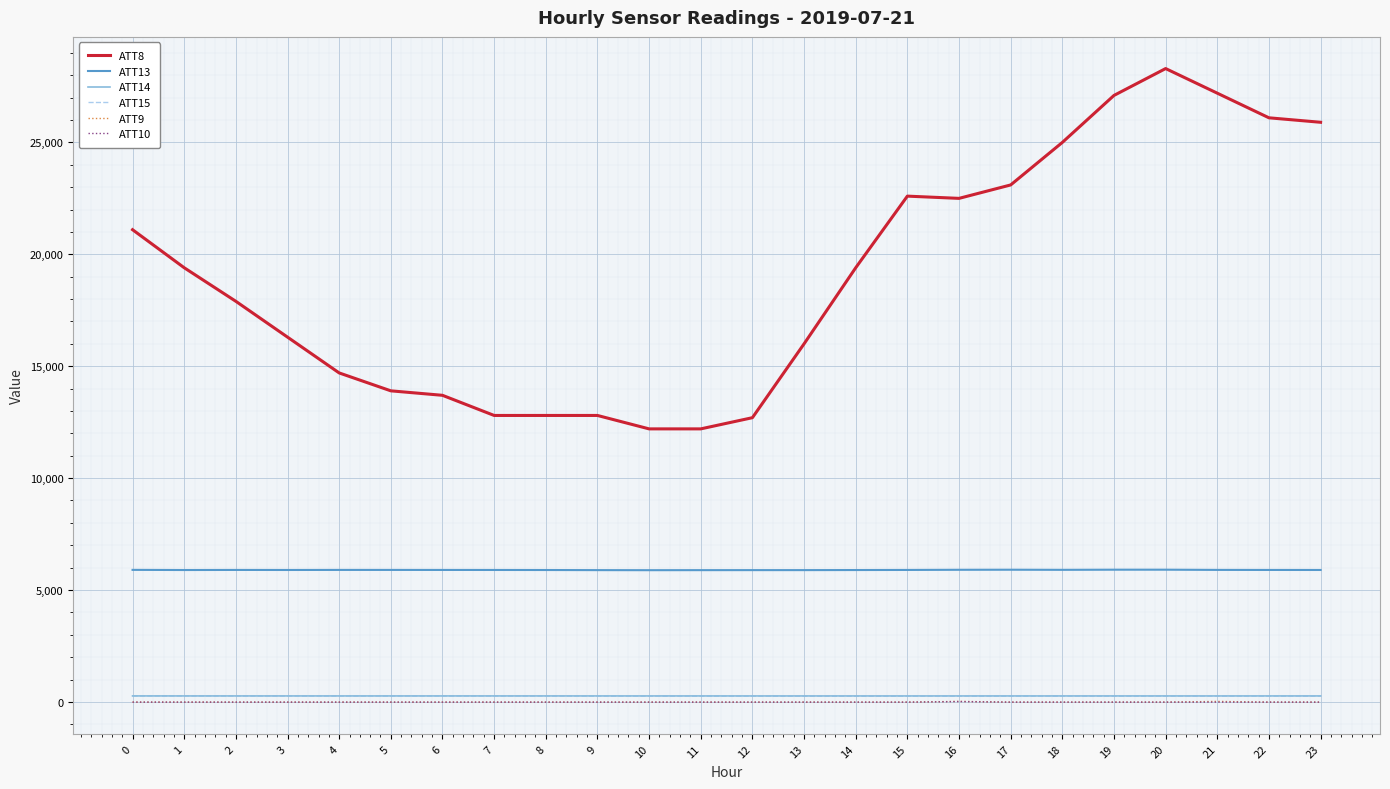

Which series has the largest range (max minus min)?

ATT8